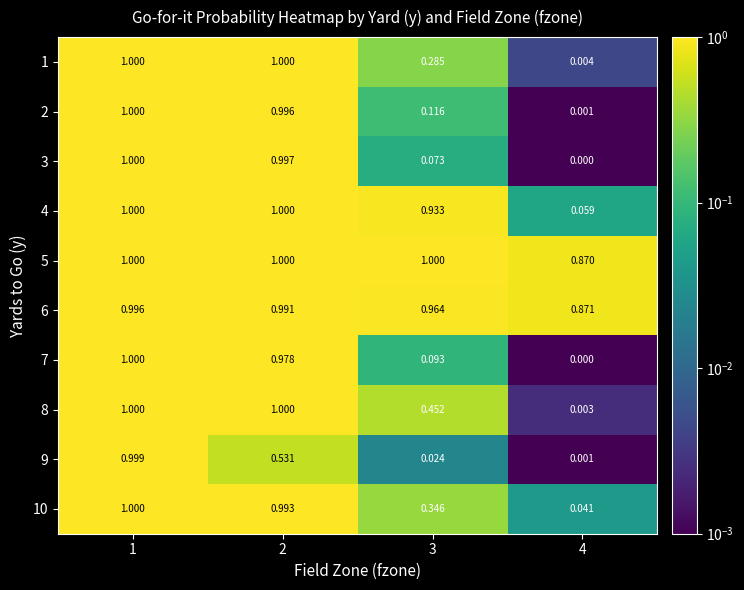

Is the value of 3 at 2 greater than the value of 6 at 3?

Yes